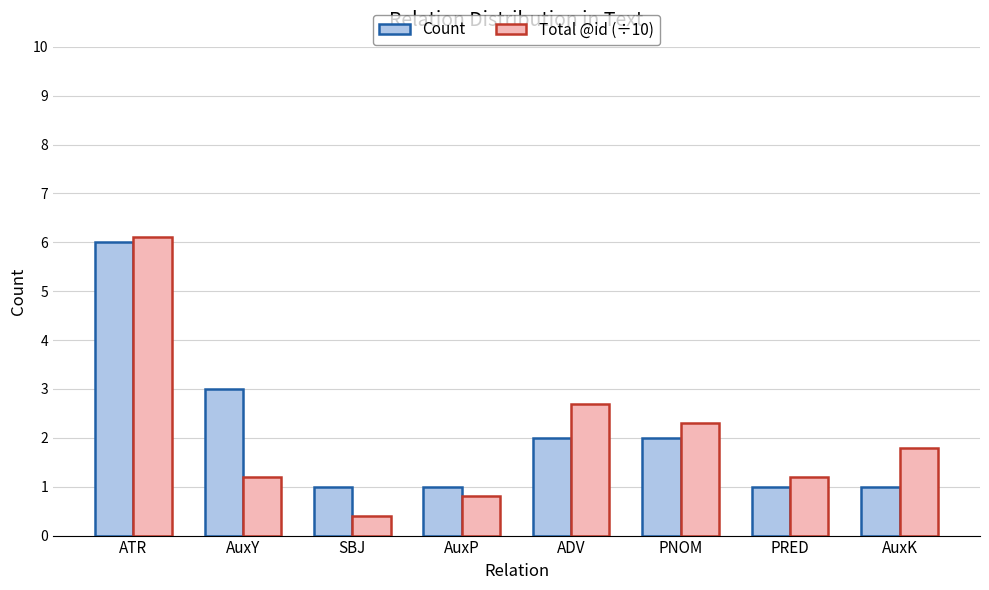

Between ADV and PRED, which series saw the biggest shift?

Total @id (÷10)